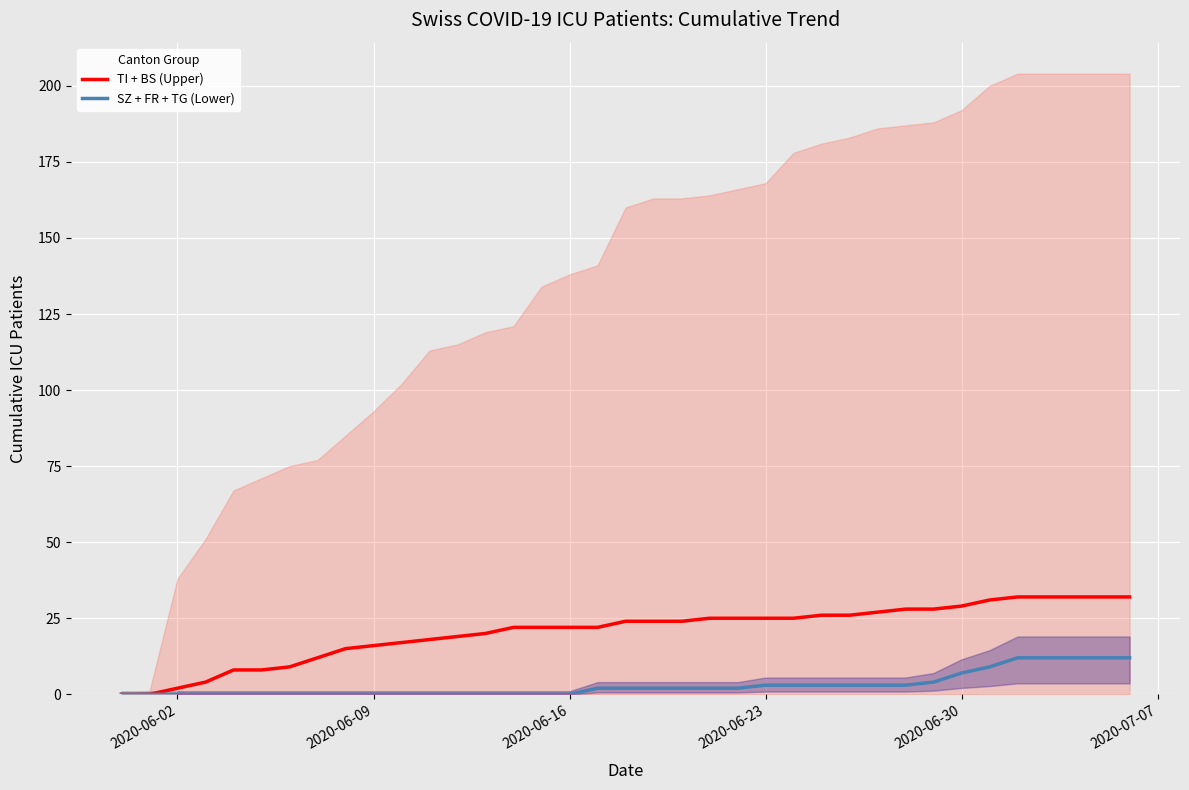

Is it true that TI + BS (Upper) equals 25 at 2020-06-23?

True